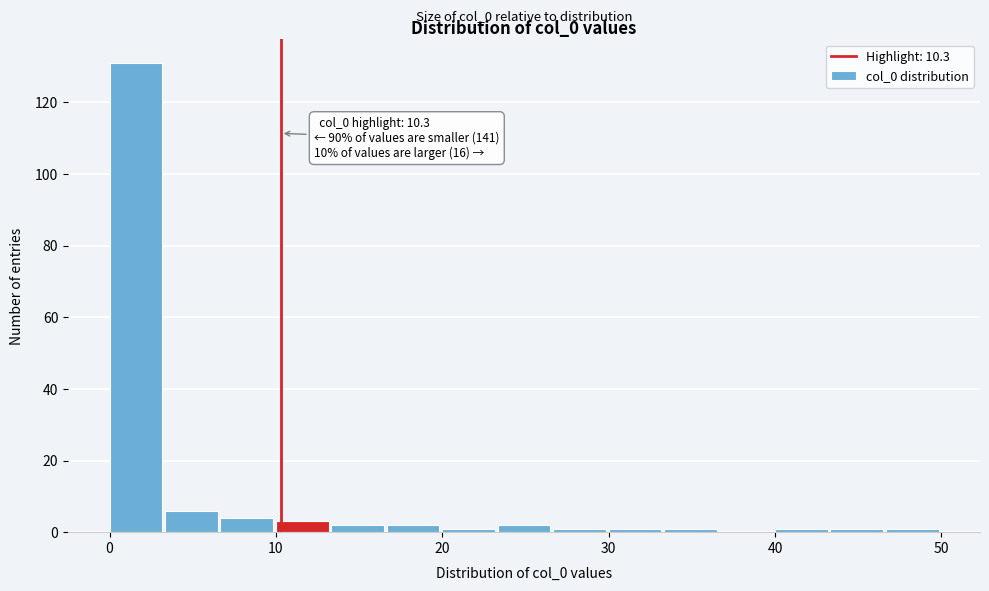

Around what value on the x-axis is the tallest bar? Give the approximate position of its centre, as read against the axis.

2